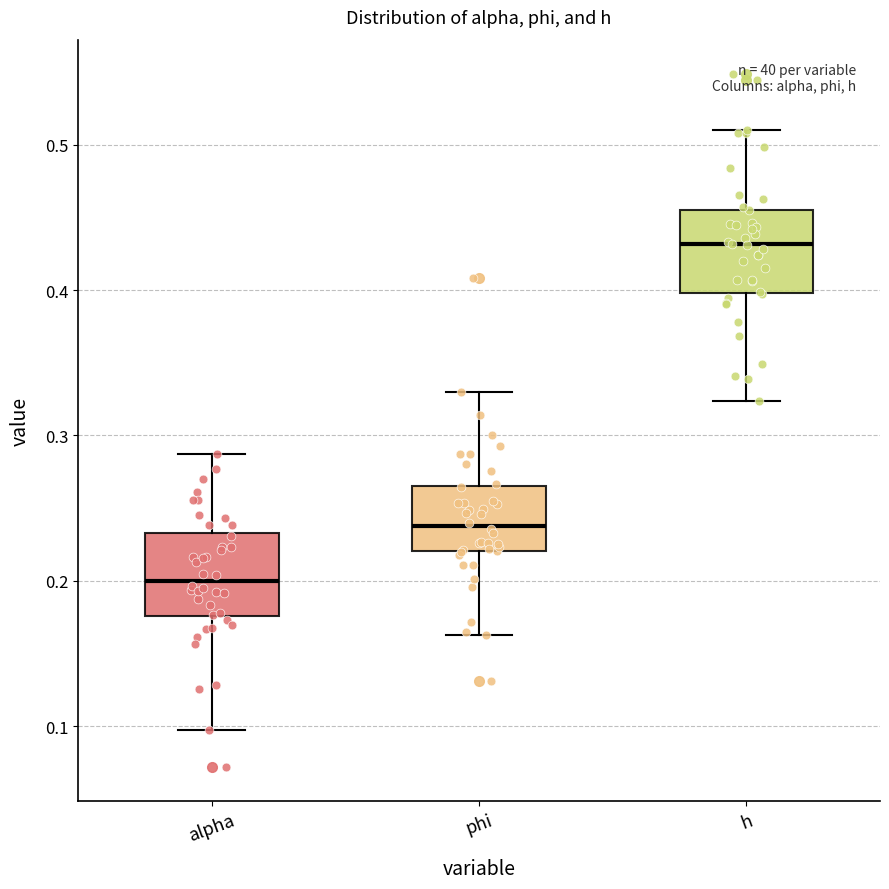

Where is the upper edge of the box for phi on the y-axis? The values are not printed on the chart, so give them approximately, as read against the axis.

0.27